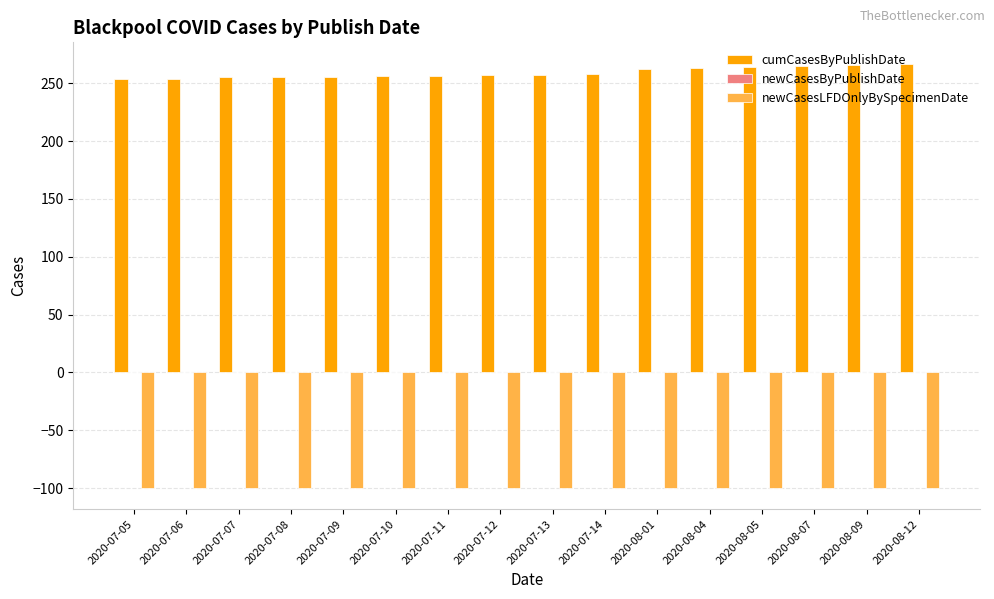

List the series in order of their peak value, highest first.

cumCasesByPublishDate, newCasesLFDOnlyBySpecimenDate